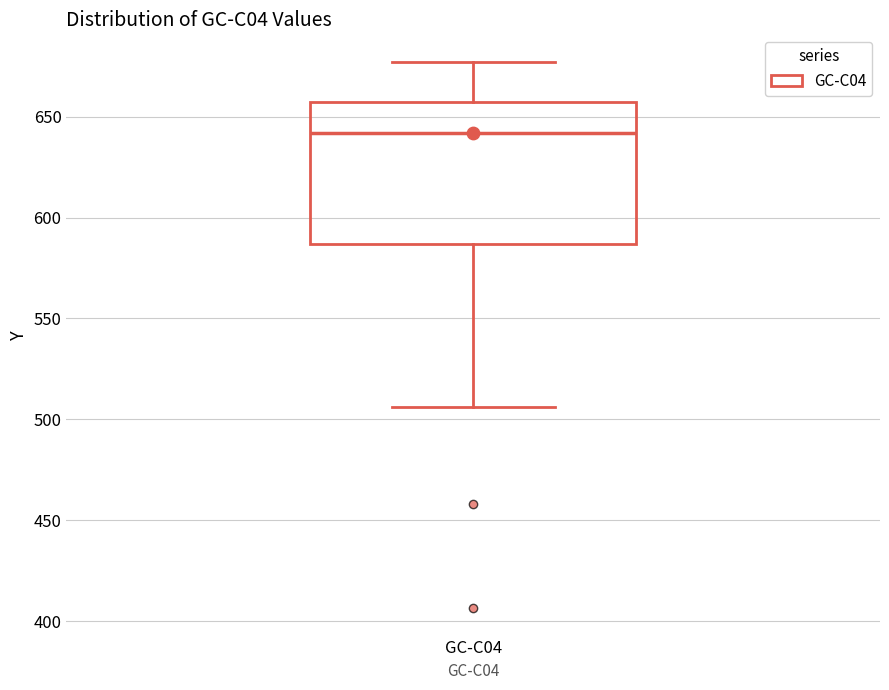

Where does the upper whisker of the box for GC-C04 end on the y-axis? The values are not printed on the chart, so give them approximately, as read against the axis.

675